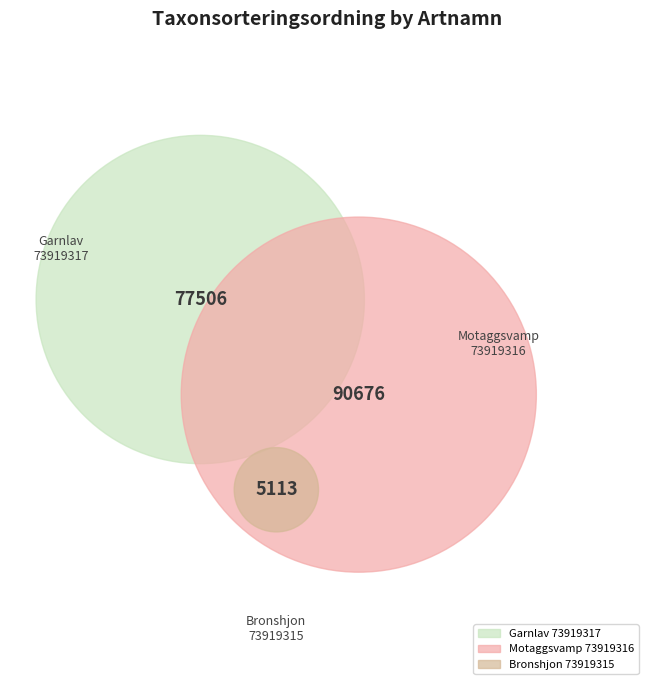

To the nearest percent, what is the combined percentage of Garnlav (73919317) and Motaggsvamp (73919316)?

97%